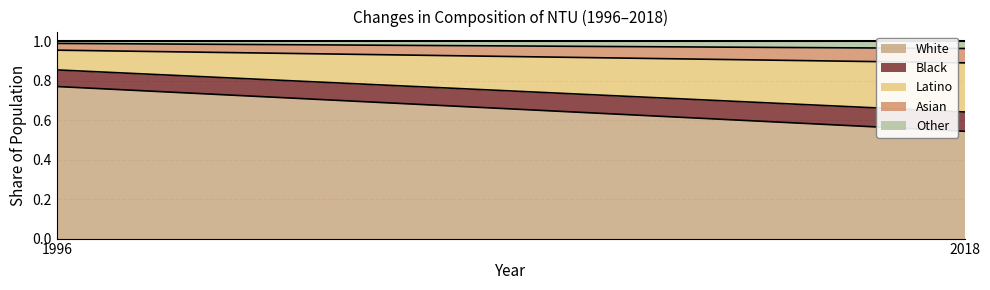

Does the chart display data point markers on the line(s)?

No